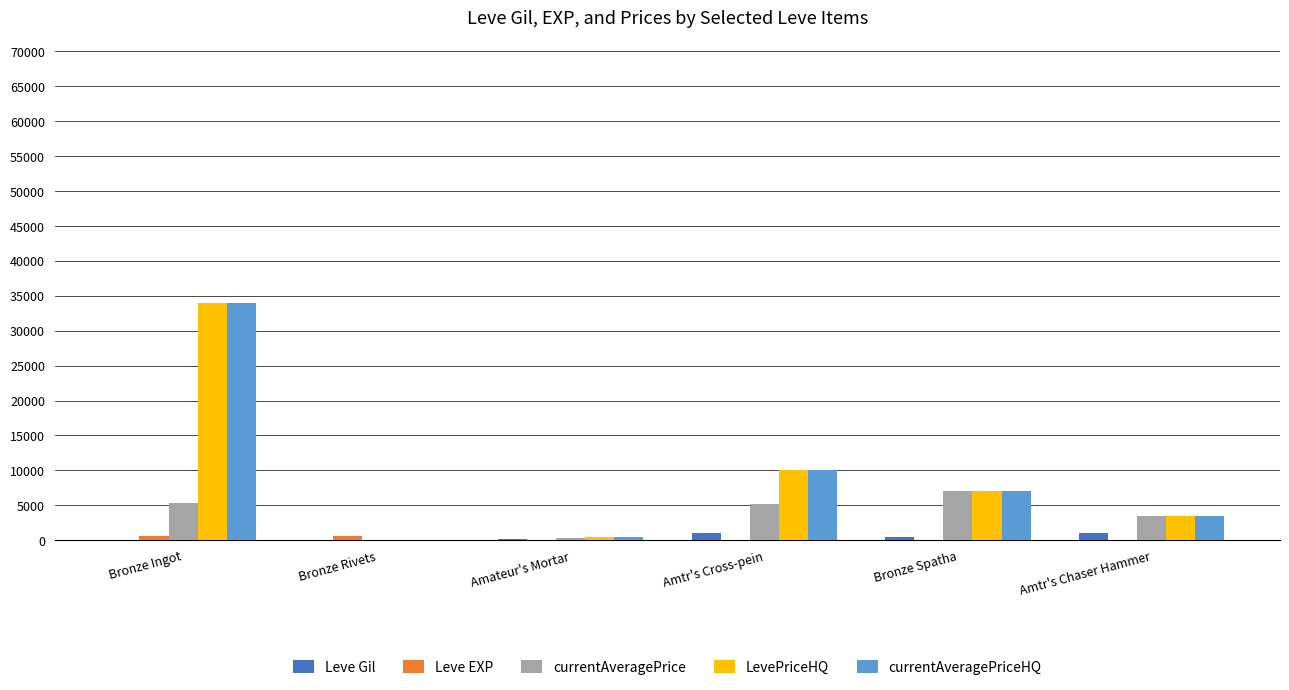

Which category has the highest value across all series?

Bronze Ingot